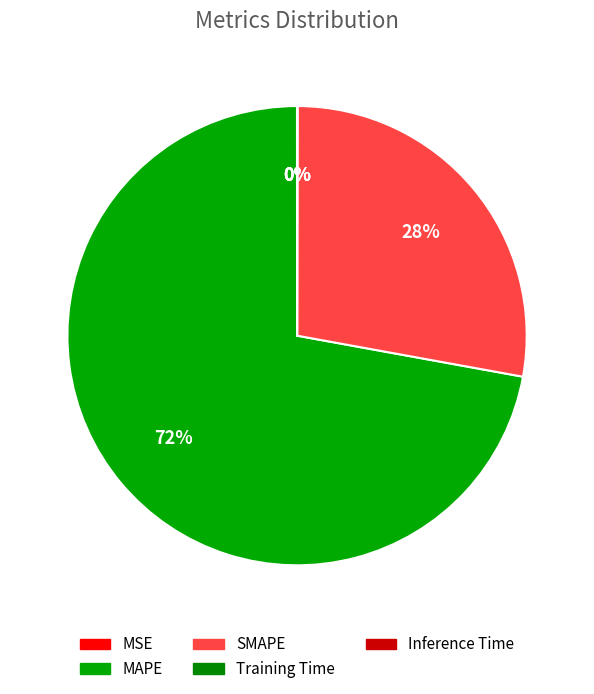

Which has a higher value, MAPE or Inference Time?

MAPE